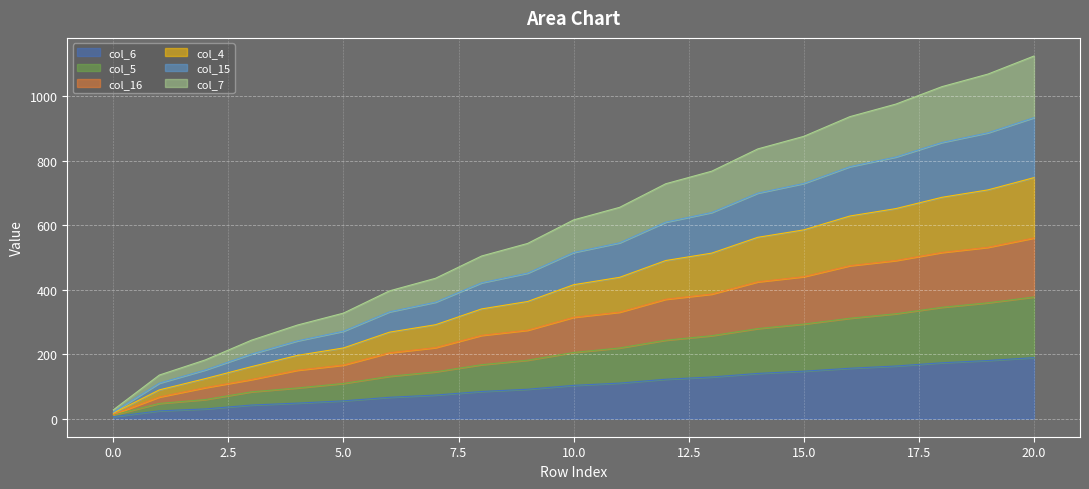

True or false: col_4 and col_6 intersect in this chart.

False